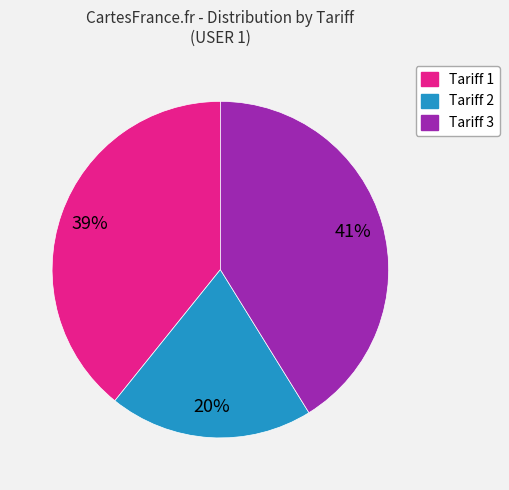

Between Tariff 3 and Tariff 1, which is larger?

Tariff 3